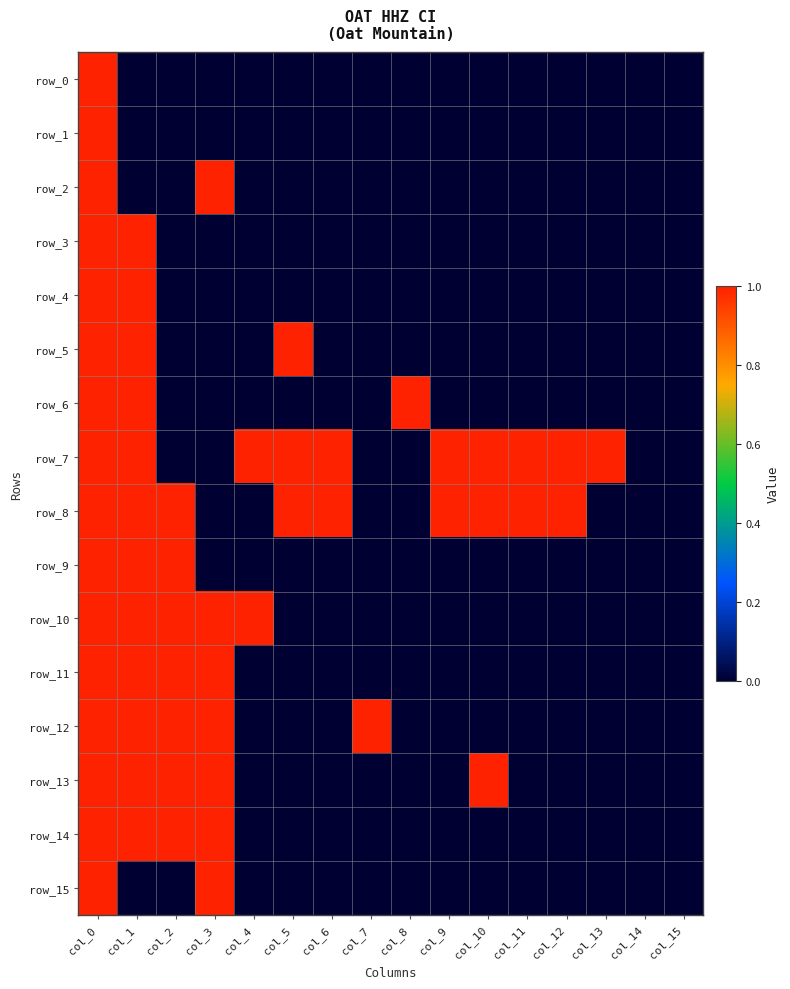

Between col_2 and col_13, which series saw the biggest shift?

row_7